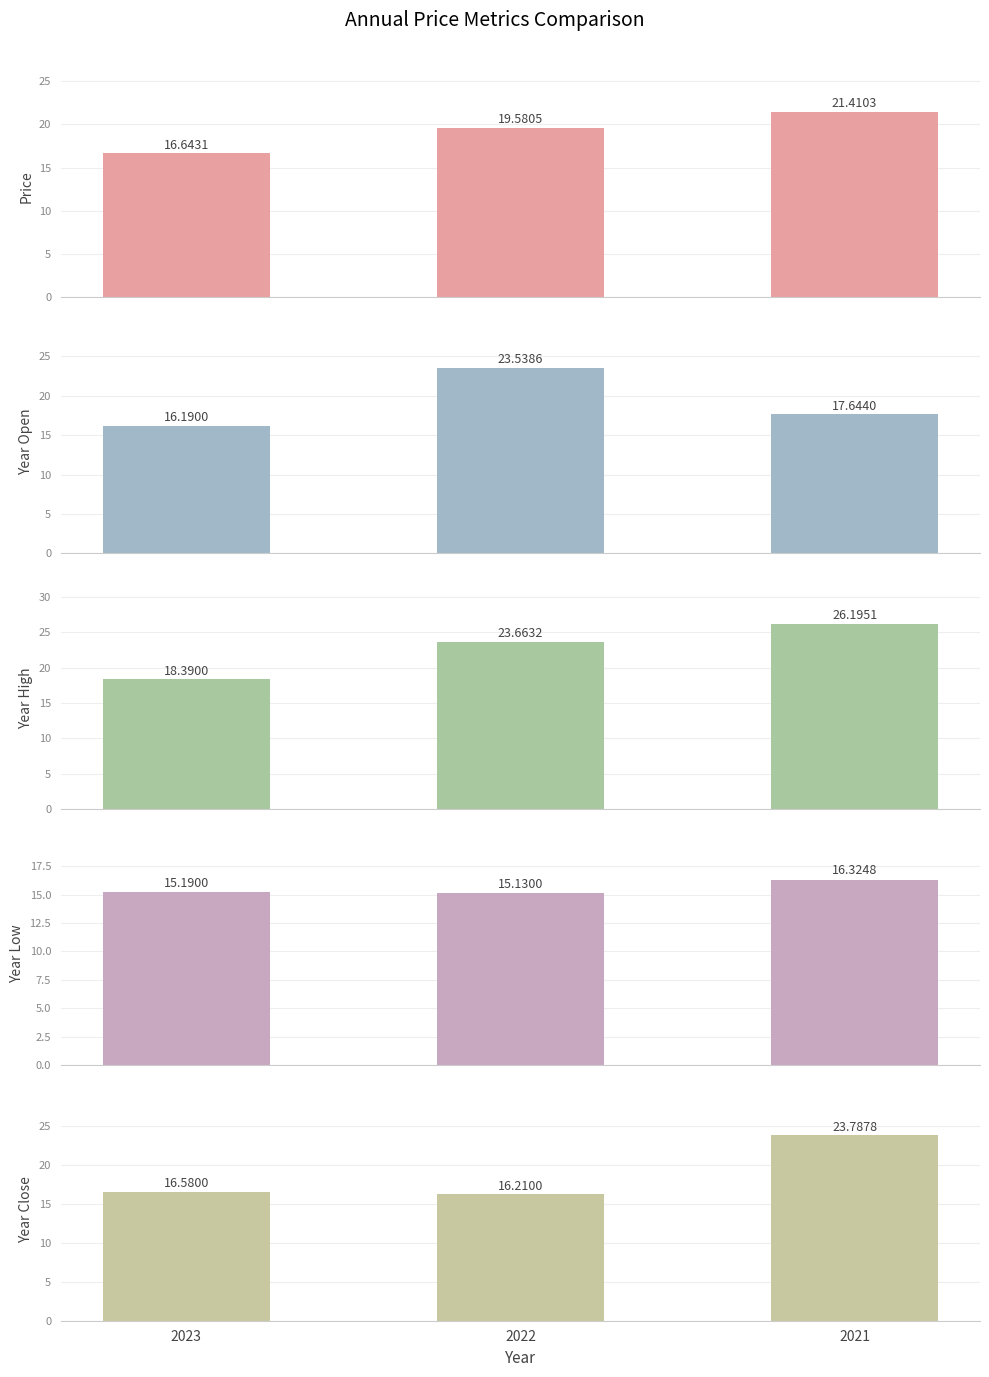

List the labels in order of price value, largest first.

2021, 2022, 2023